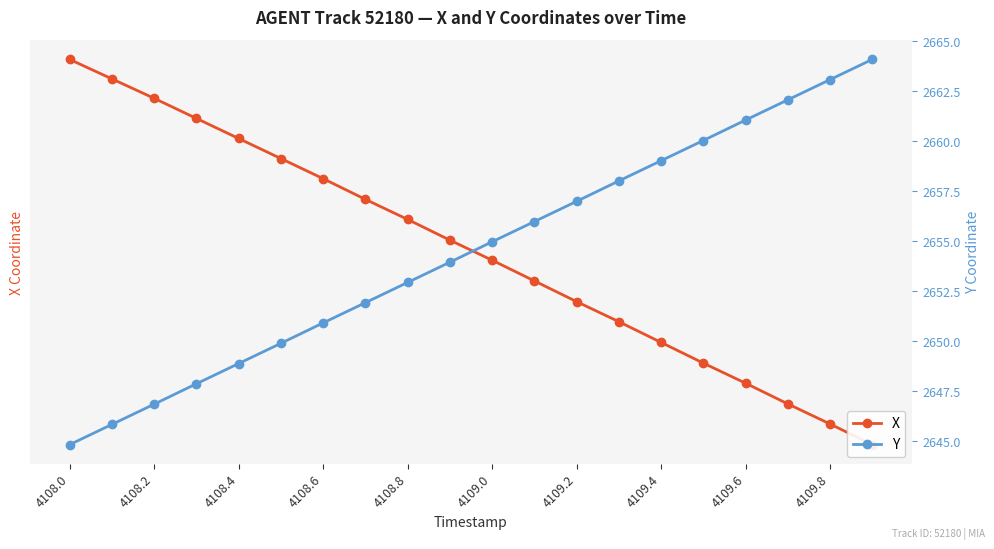

True or false: X has more than 1 interior local peaks.

False